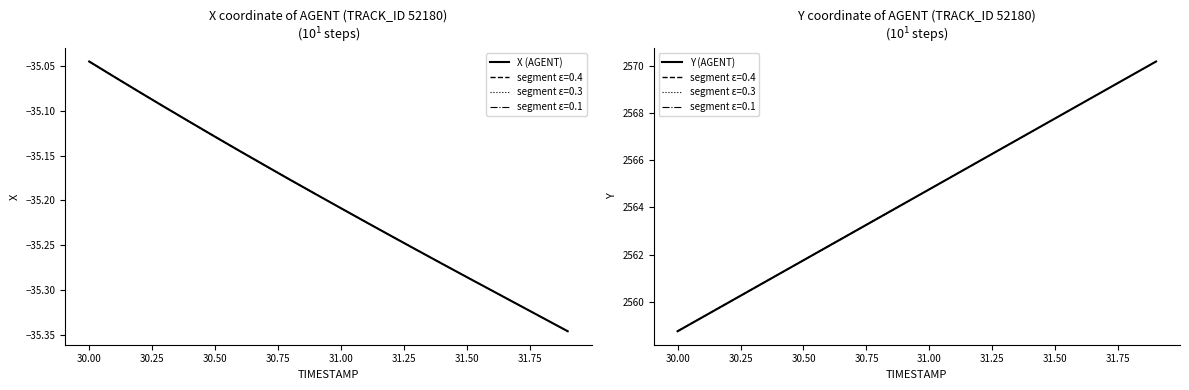

Is it true that Y (AGENT) equals 2567.8 at 31.50?

True